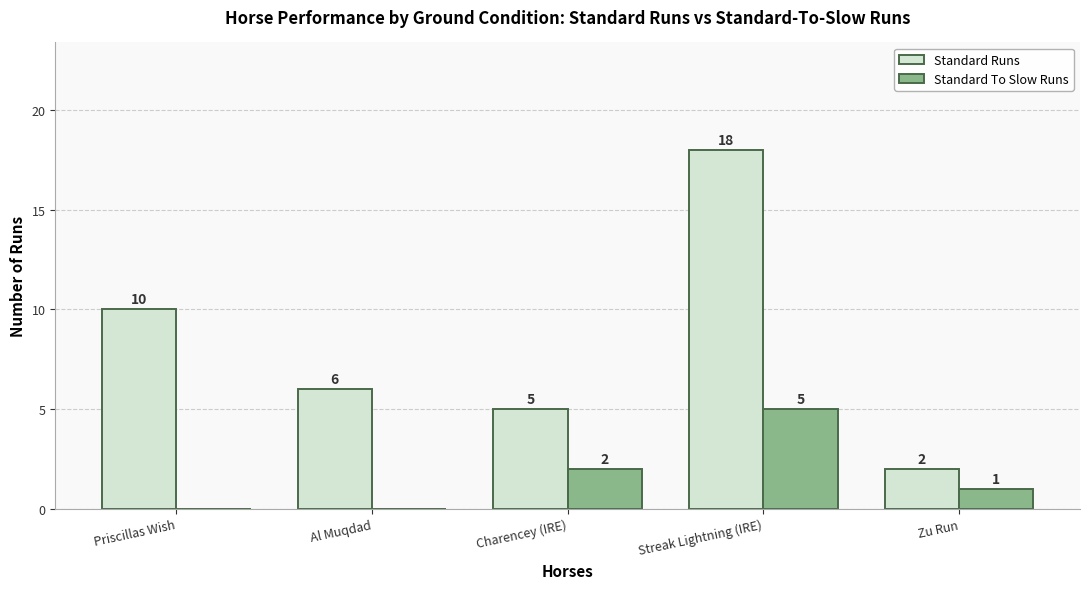

Which series has the largest total across all categories?

Standard Runs